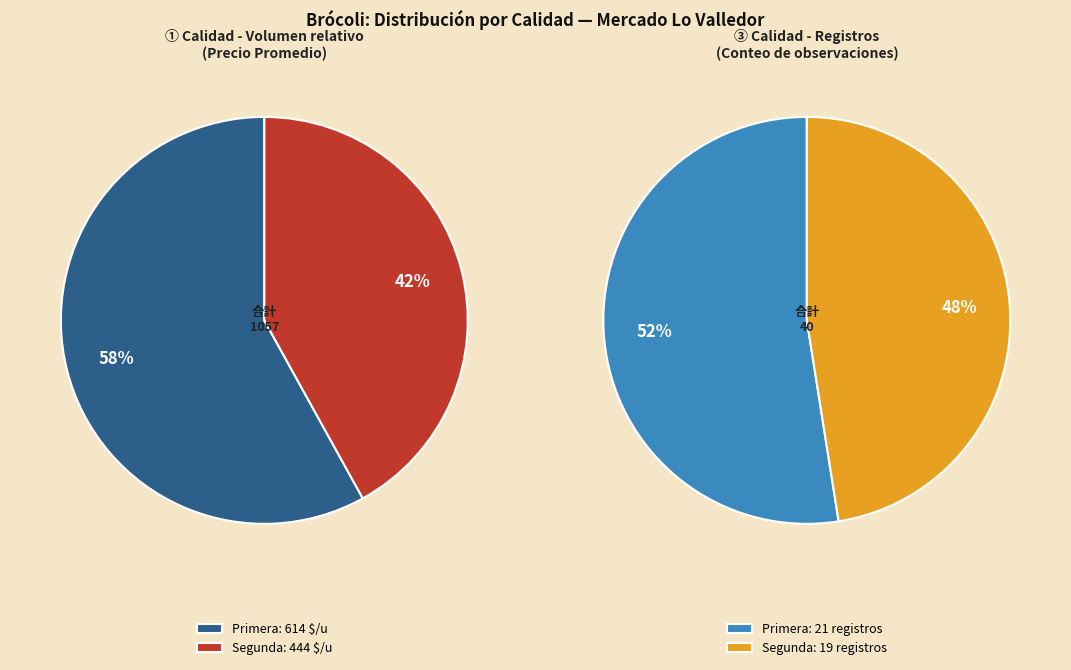

Is 39 the majority of the pie?

No